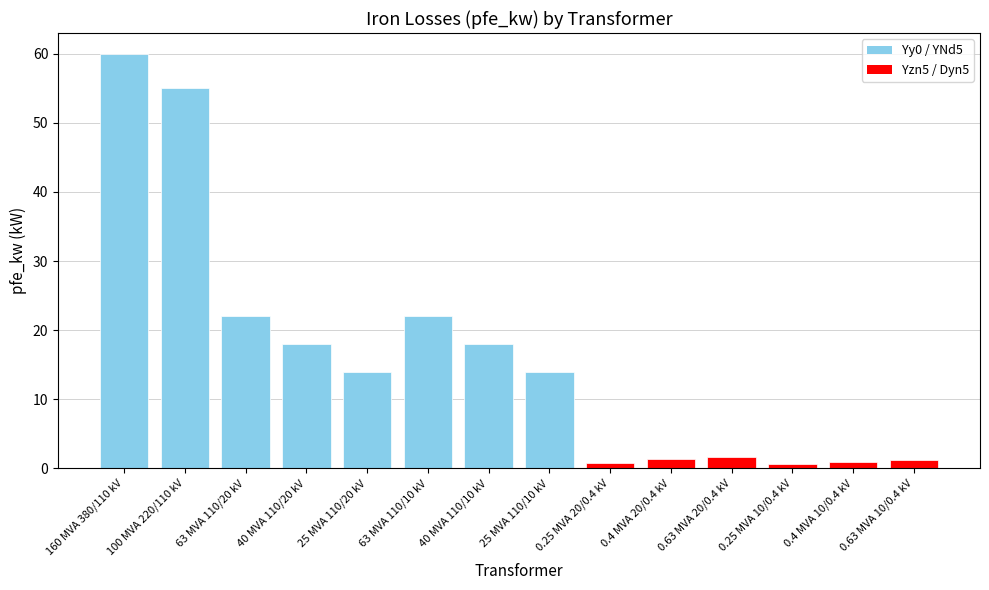

Which category has the highest value across all series?

160 MVA 380/110 kV